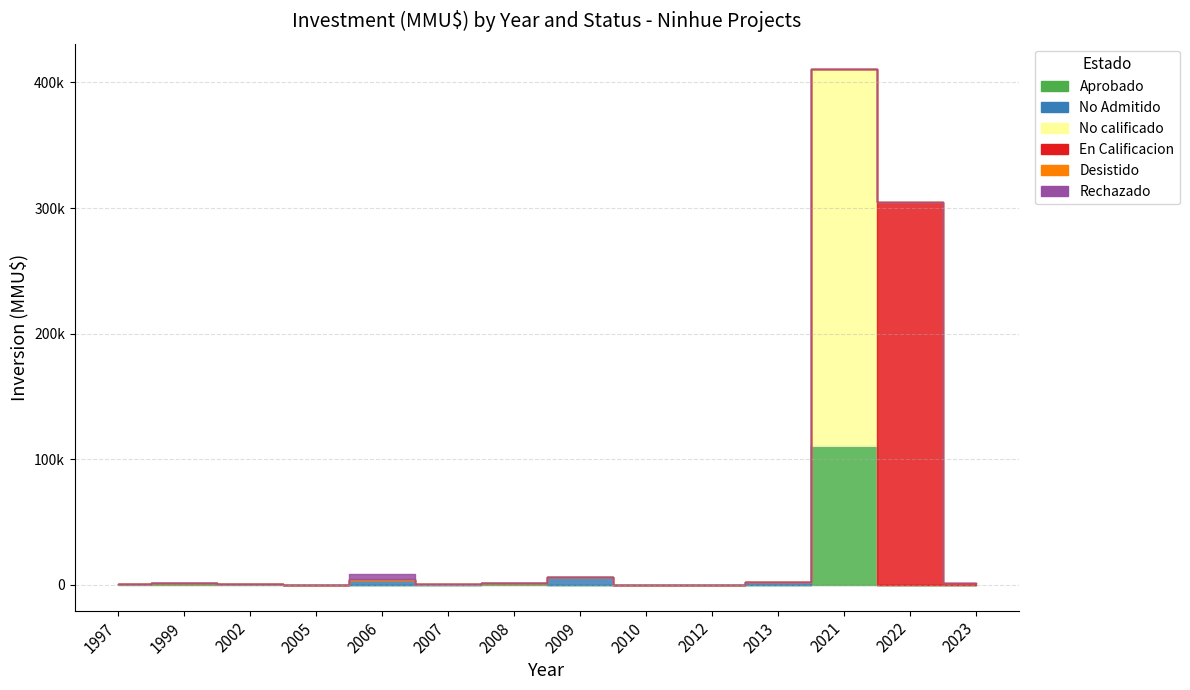

At which category does Aprobado reach its first local valley?

2005